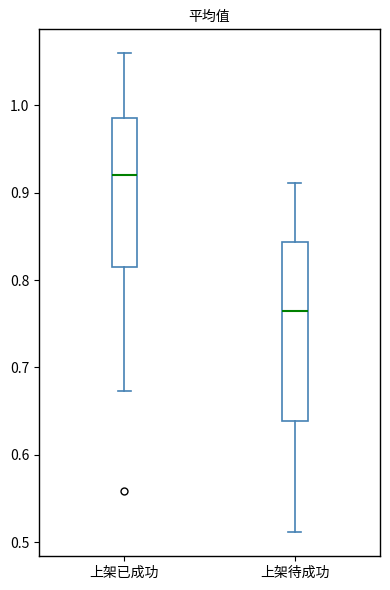

Where is the upper edge of the box for 上架已成功 on the y-axis? The values are not printed on the chart, so give them approximately, as read against the axis.

0.99